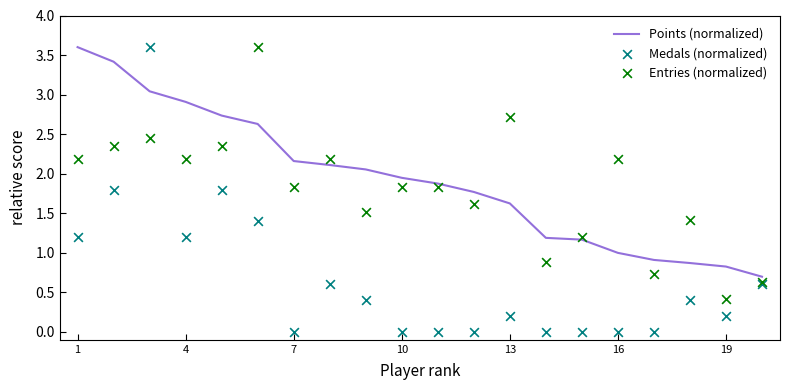

What is the highest value of the Points (normalized) series?

3.6